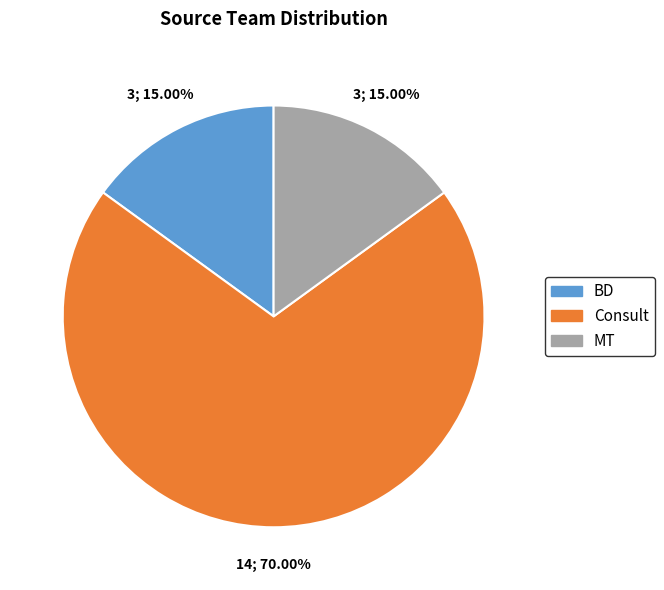

Is there a majority slice in this chart?

Yes